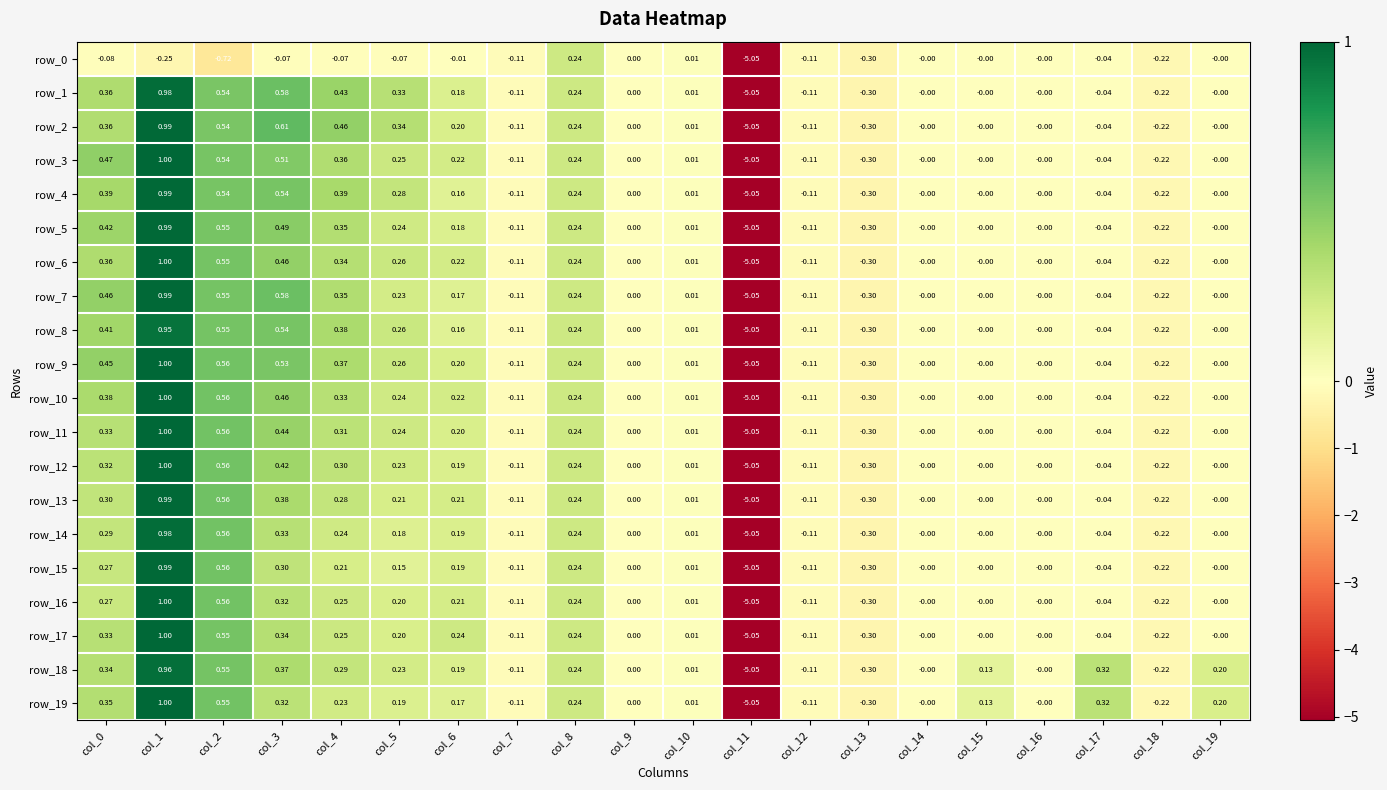

What is the greatest value displayed?

1.0